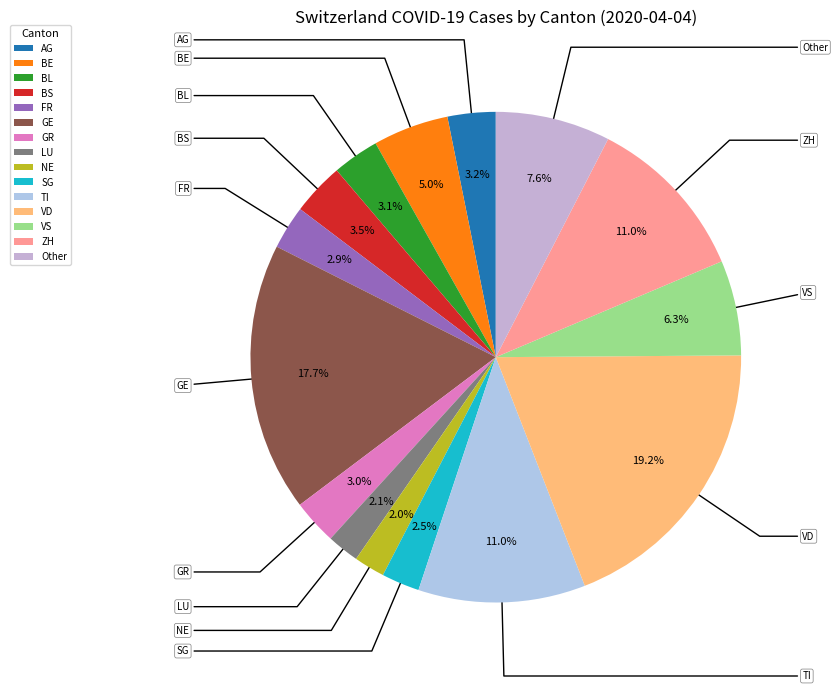

To the nearest percent, what is the average slice percentage?

7%